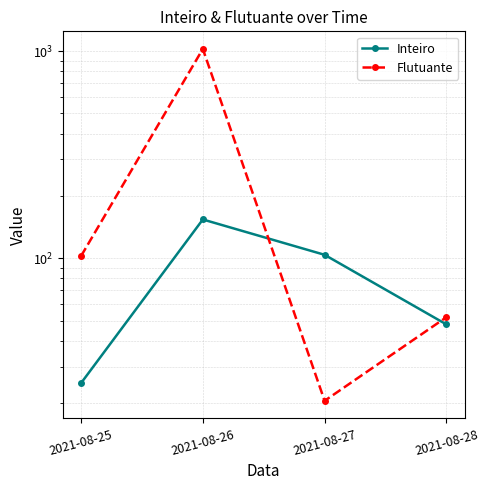

Where is Flutuante nearest to the value 522?

2021-08-25